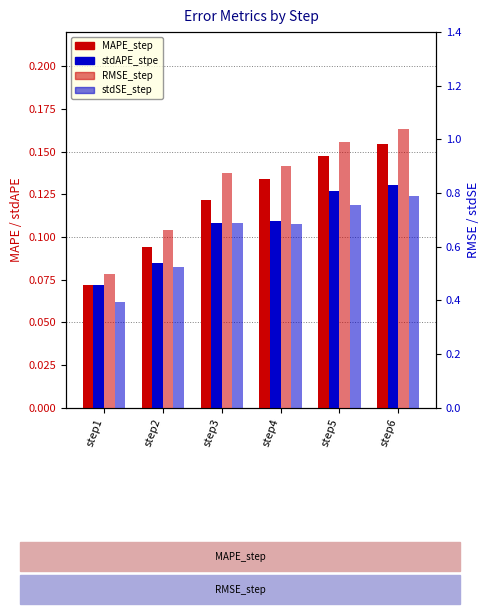

What is the difference between the maximum and minimum values in the MAPE_step series?

0.1